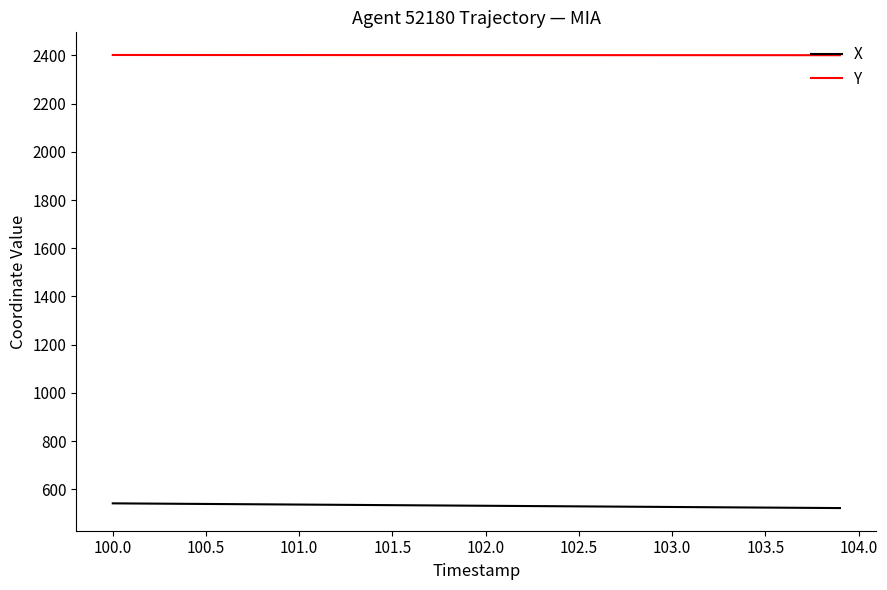

What is the lowest value of the Y series?

2400.8